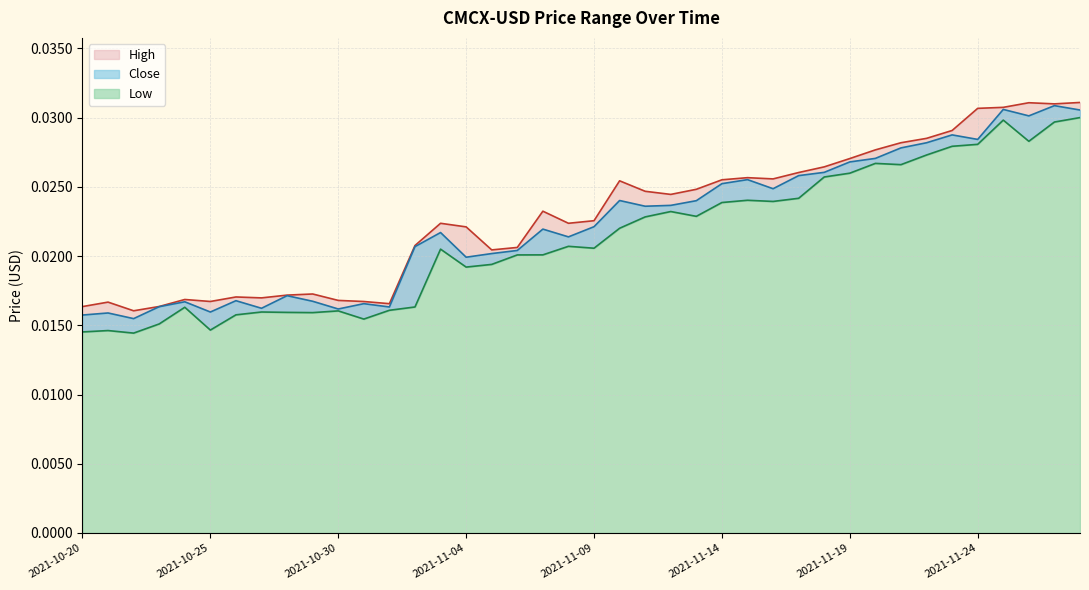

How many interior local valleys does the High series have?

9